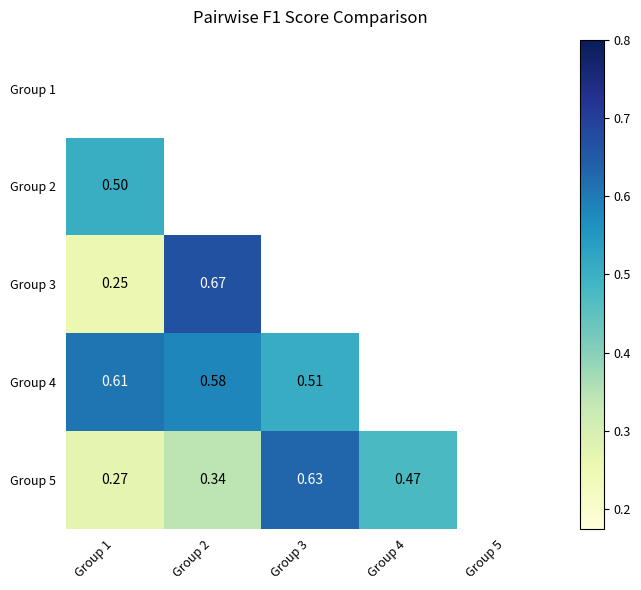

How many Group 5 values are between 0 and 1?

4